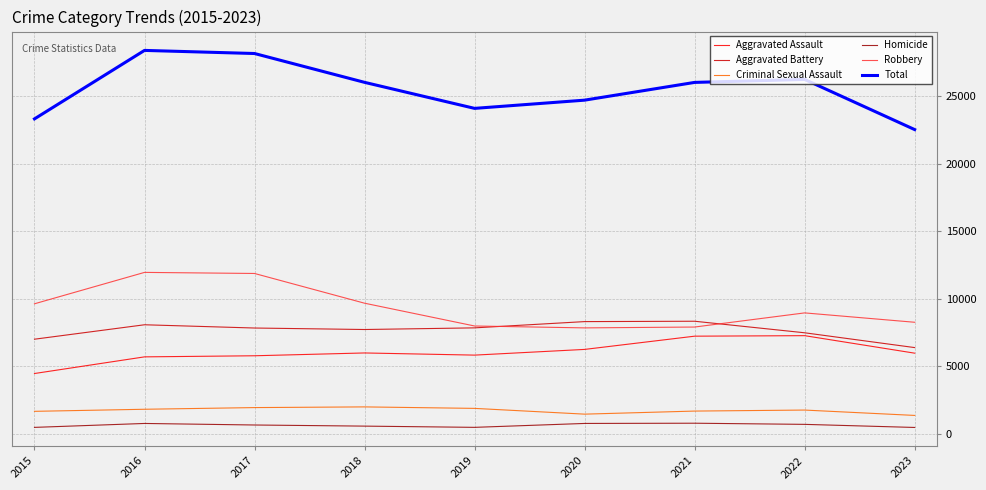

What is the difference between the highest and lowest values at 2019?

23594